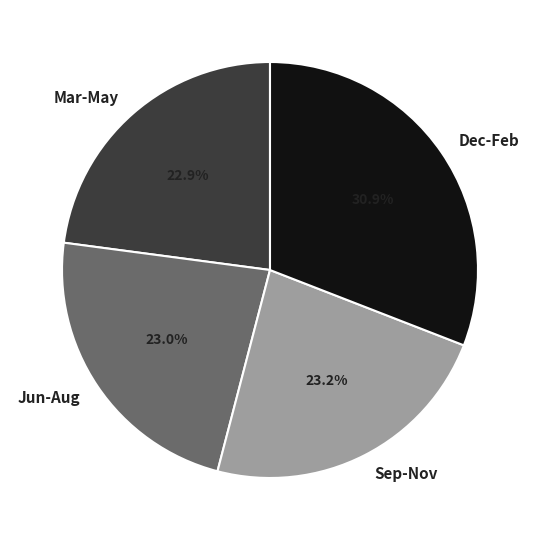

Which has a higher value, Dec-Feb or Jun-Aug?

Dec-Feb